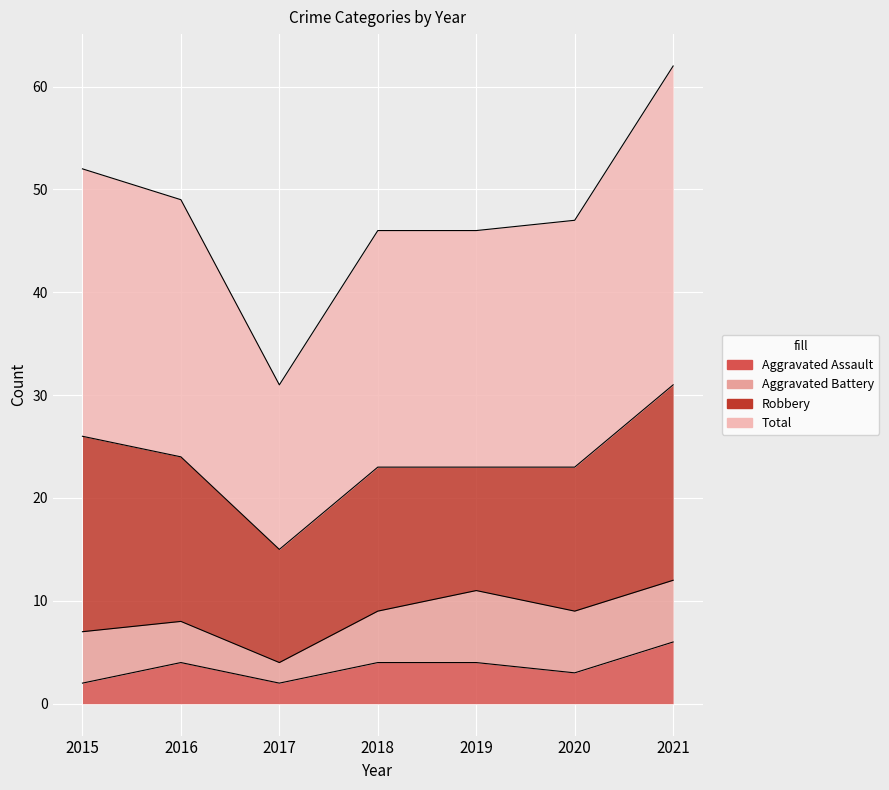

Does the chart display data point markers on the line(s)?

No